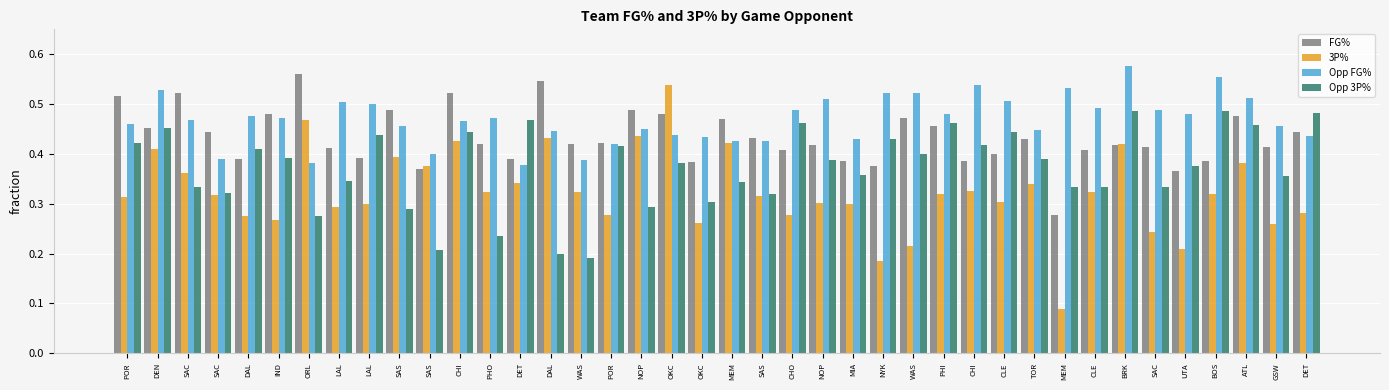

What are all the series names shown in the legend?

FG%, 3P%, Opp FG%, Opp 3P%